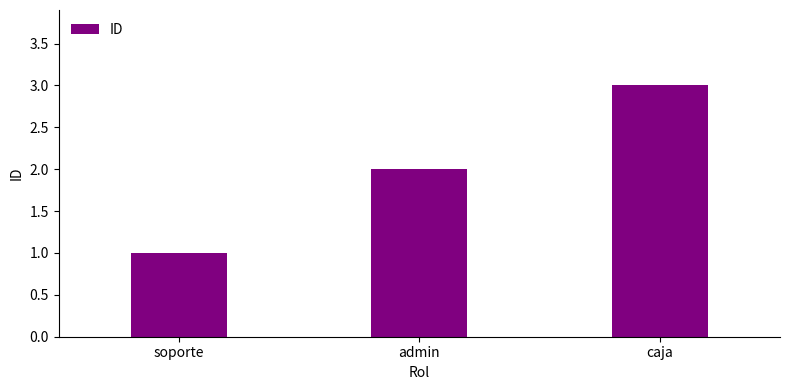

Count the values in the range 1 to 3.

3